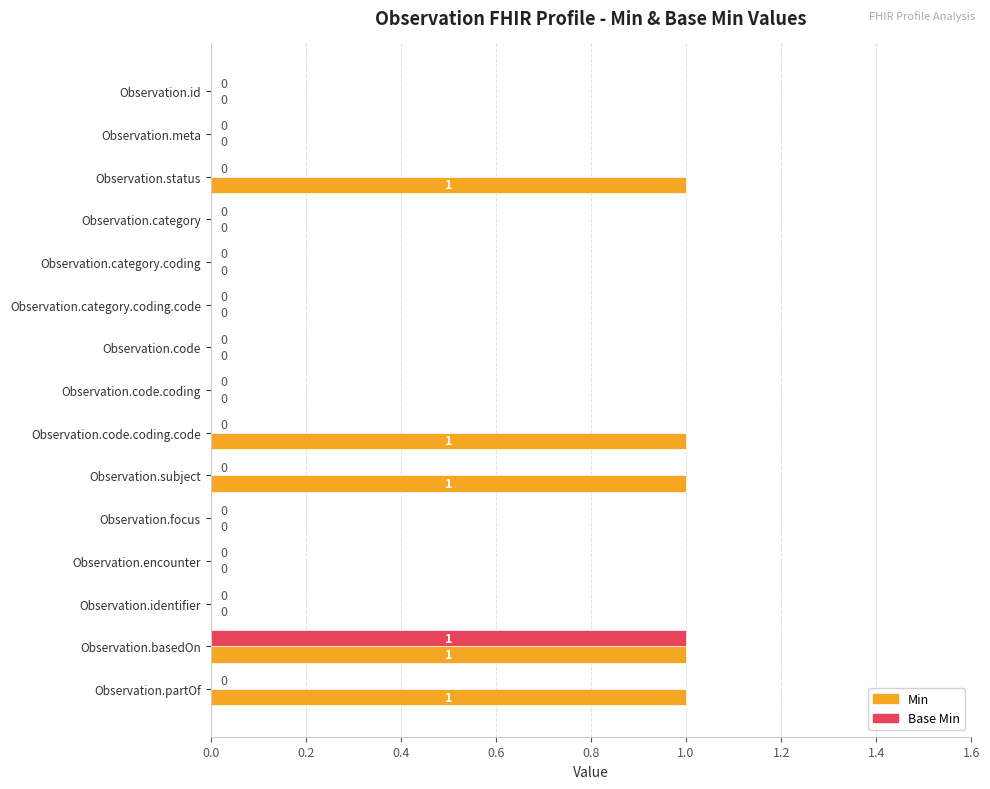

Between Observation.subject and Observation.encounter, which series saw the biggest shift?

Min